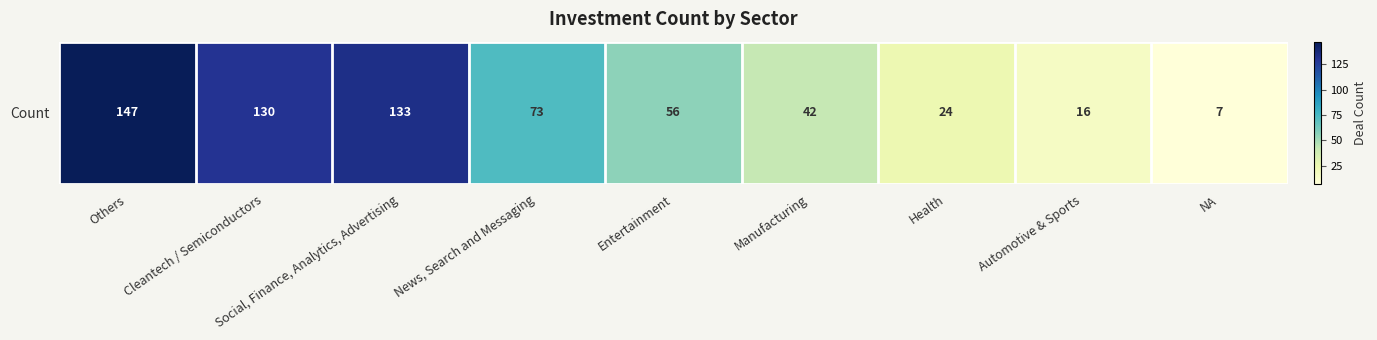

Reading left to right, what are all the values shown in this chart?

Others=147	Cleantech / Semiconductors=130	Social, Finance, Analytics, Advertising=133	News, Search and Messaging=73	Entertainment=56	Manufacturing=42	Health=24	Automotive & Sports=16	NA=7